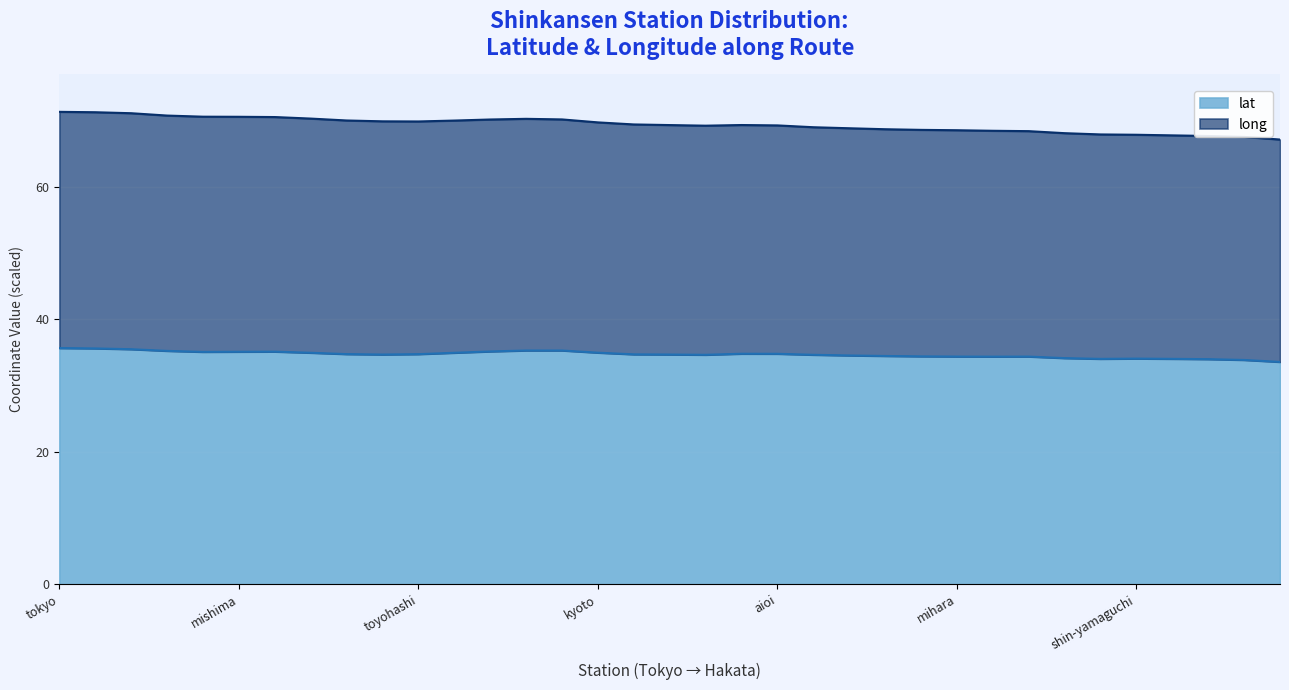

List the series in order of their peak value, highest first.

long, lat